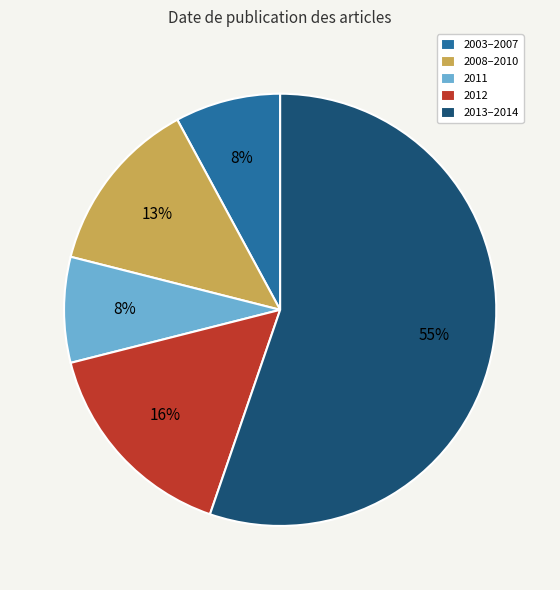

Combined, do 2013–2014 and 2011 account for over 50%?

Yes